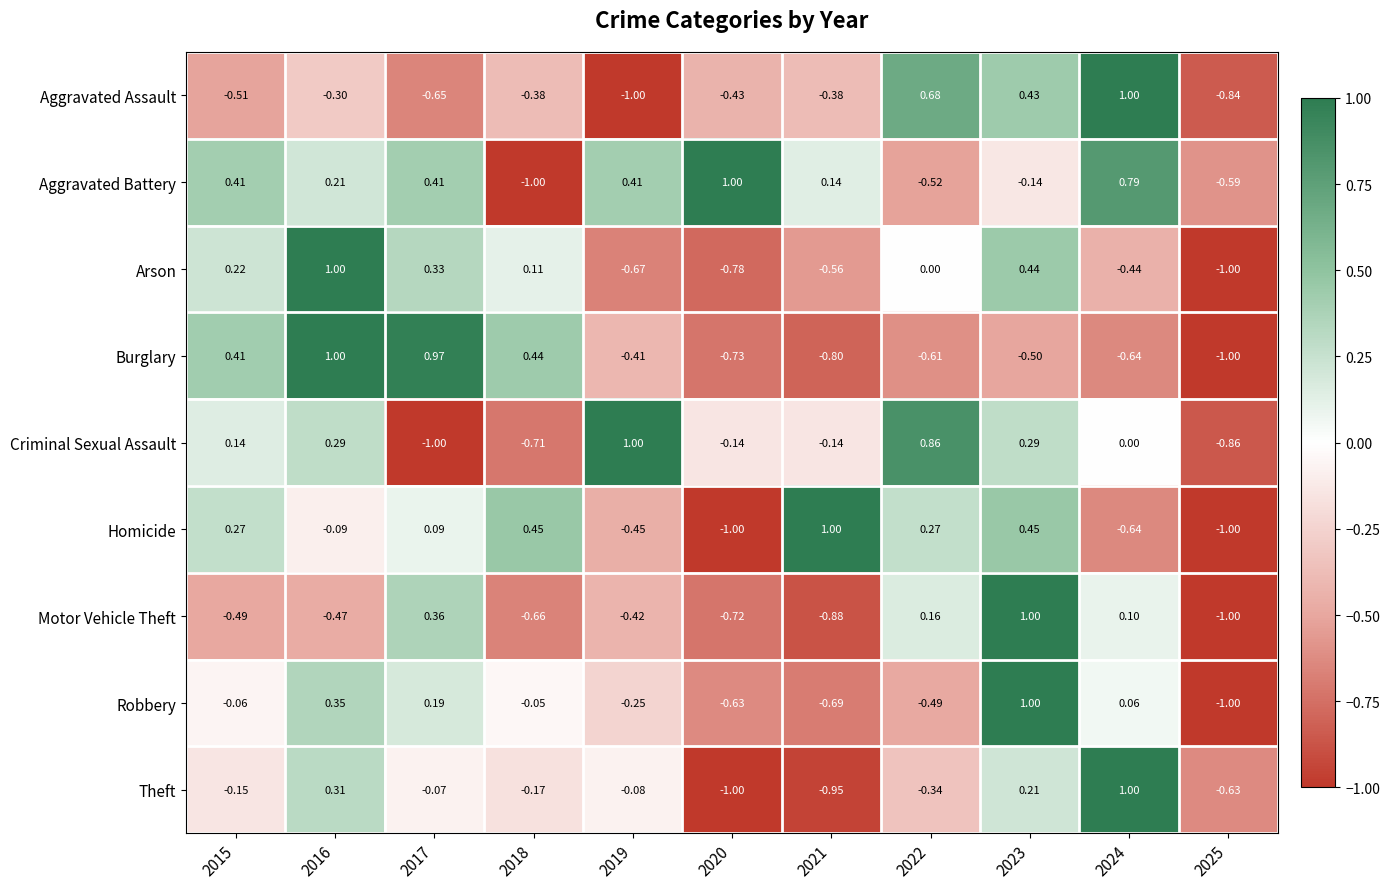

At 2019, list the series in order from largest to smallest.

Criminal Sexual Assault, Aggravated Battery, Theft, Robbery, Burglary, Motor Vehicle Theft, Homicide, Arson, Aggravated Assault